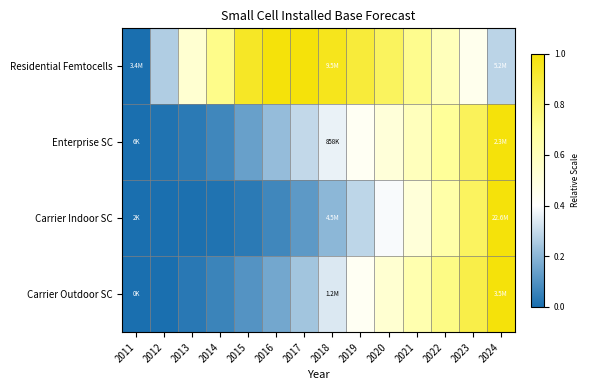

Reading left to right, extract all data points from this chart.

Residential Femtocells: 2011=0.0	2012=0.3	2013=0.5	2014=0.7	2015=0.9	2016=1.0	2017=1.0	2018=1.0	2019=0.9	2020=0.8	2021=0.7	2022=0.6	2023=0.5	2024=0.3
Enterprise SC: 2011=0.0	2012=0.0	2013=0.0	2014=0.1	2015=0.1	2016=0.2	2017=0.3	2018=0.4	2019=0.4	2020=0.5	2021=0.6	2022=0.7	2023=0.8	2024=1.0
Carrier Indoor SC: 2011=0.0	2012=0.0	2013=0.0	2014=0.0	2015=0.0	2016=0.1	2017=0.1	2018=0.2	2019=0.3	2020=0.4	2021=0.5	2022=0.7	2023=0.8	2024=1.0
Carrier Outdoor SC: 2011=0.0	2012=0.0	2013=0.0	2014=0.1	2015=0.1	2016=0.2	2017=0.2	2018=0.3	2019=0.4	2020=0.5	2021=0.6	2022=0.7	2023=0.9	2024=1.0